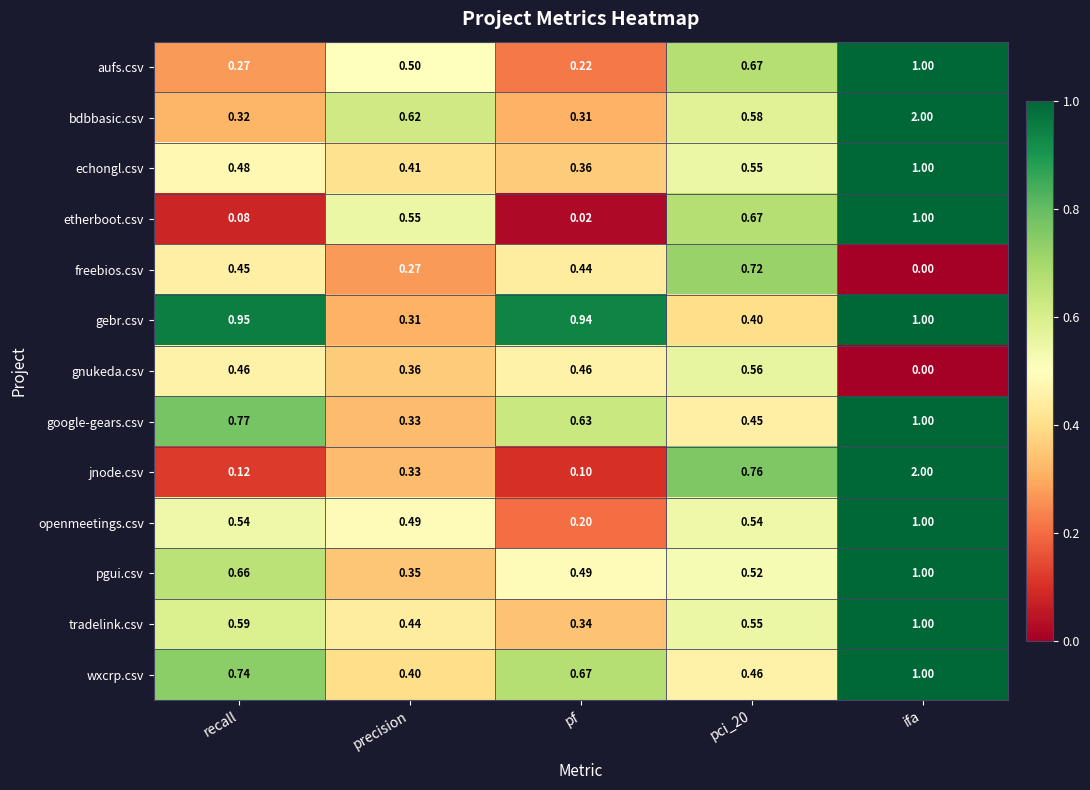

At which label is freebios.csv closest to 0?

ifa